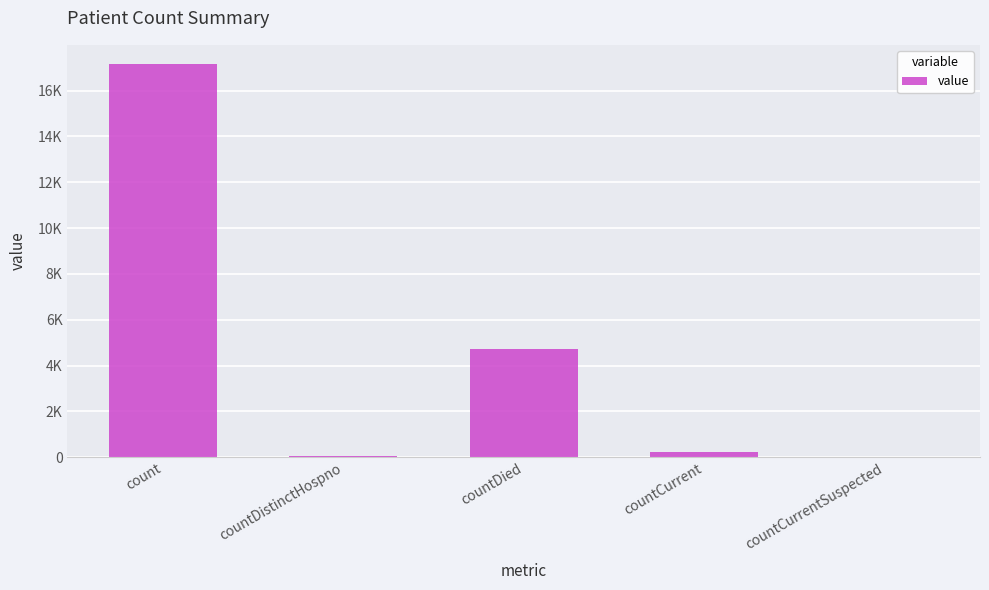

What is the change in value from countDied to countCurrent?

-4508